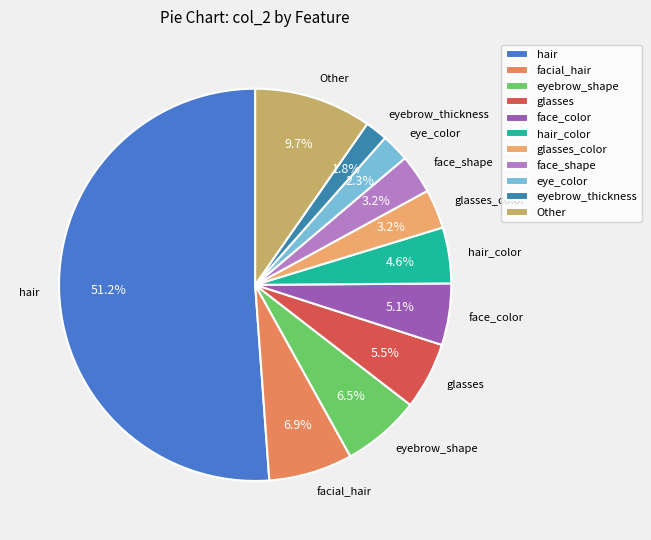

How many slices are in this pie chart?

11